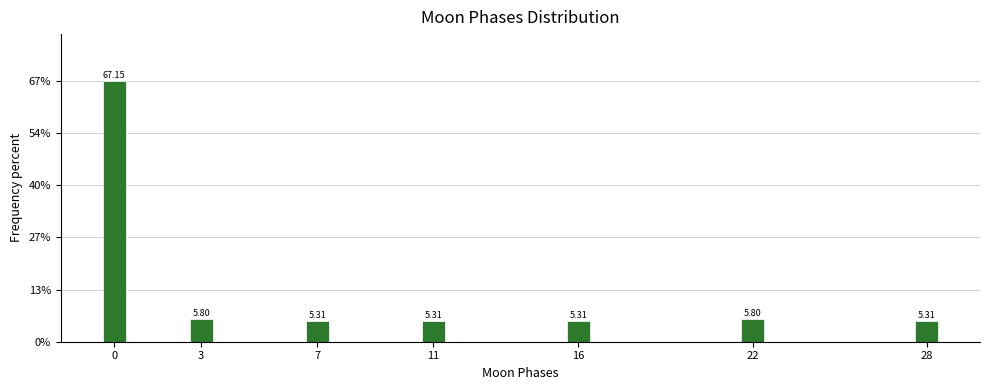

What is the change in value from 11 to 22?

+0.5